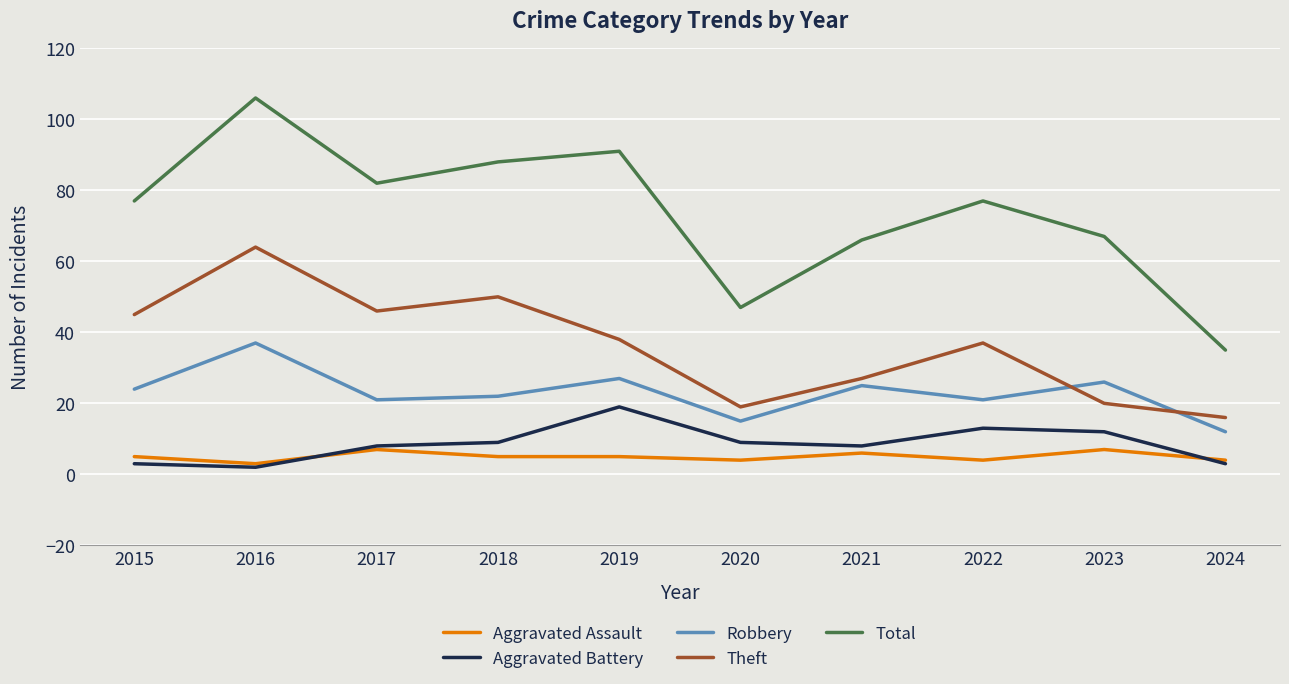

Does the chart display data point markers on the line(s)?

No